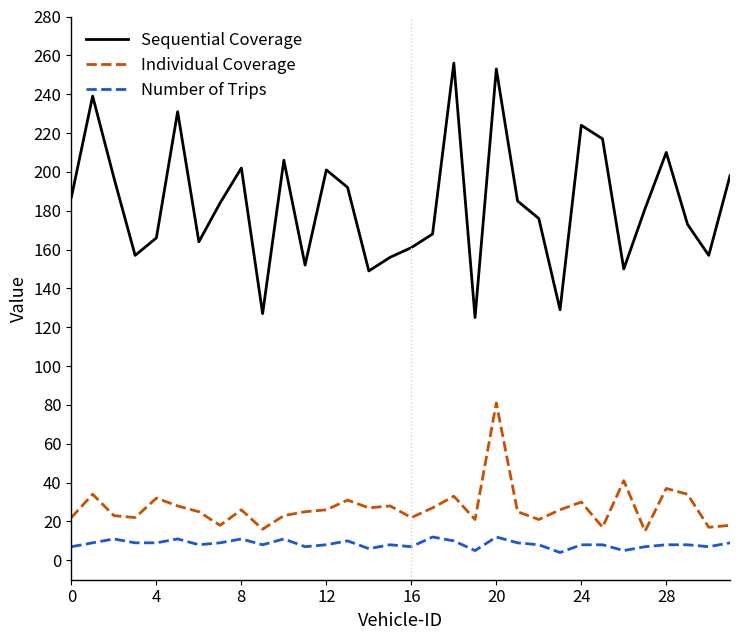

True or false: Number of Trips has more than 1 interior local peaks.

True